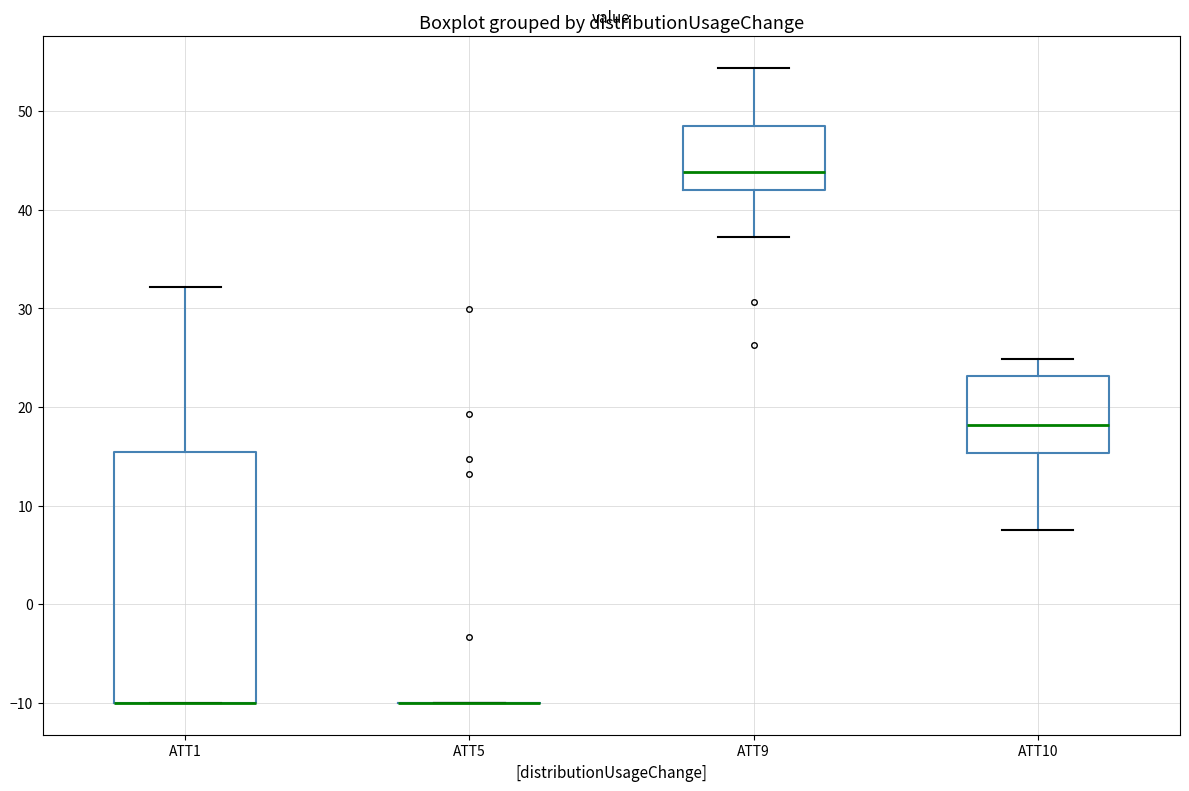

Where does the median line of the box for ATT9 sit on the y-axis? The values are not printed on the chart, so give them approximately, as read against the axis.

44